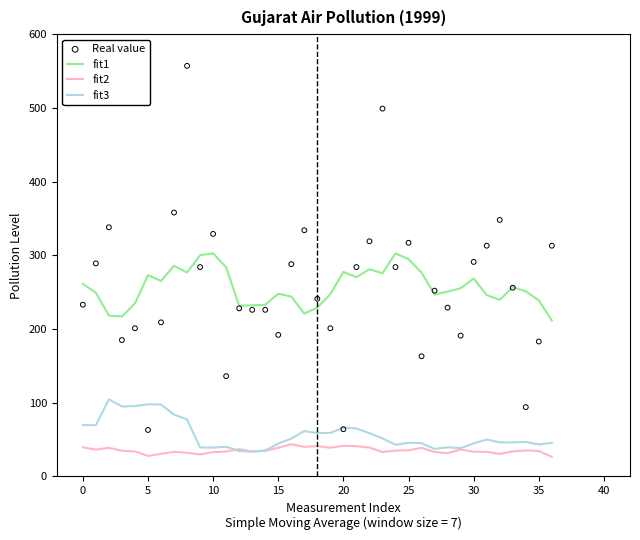

The fit3 series shows 44.8 at 30. True or false?

True